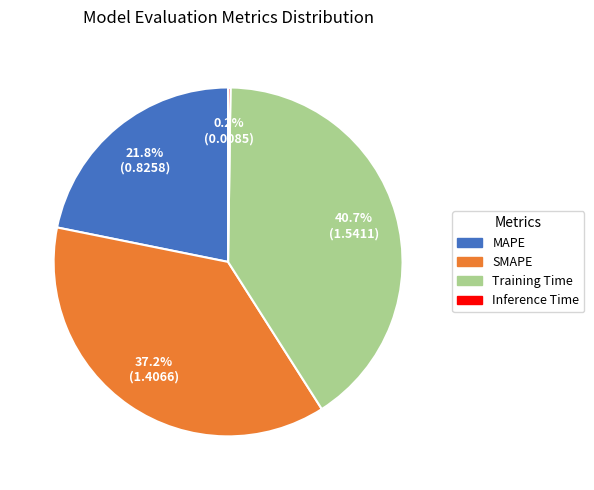

Which category has the biggest portion of the pie?

Training Time